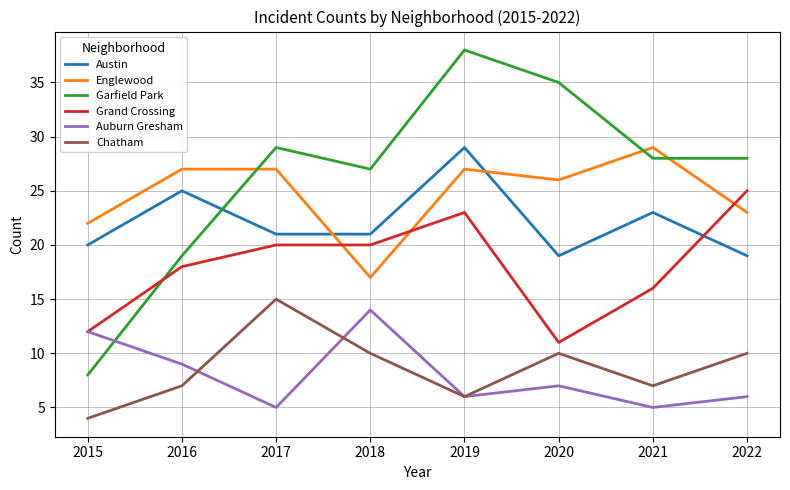

The value of Auburn Gresham at 2019 is 8. True or false?

False